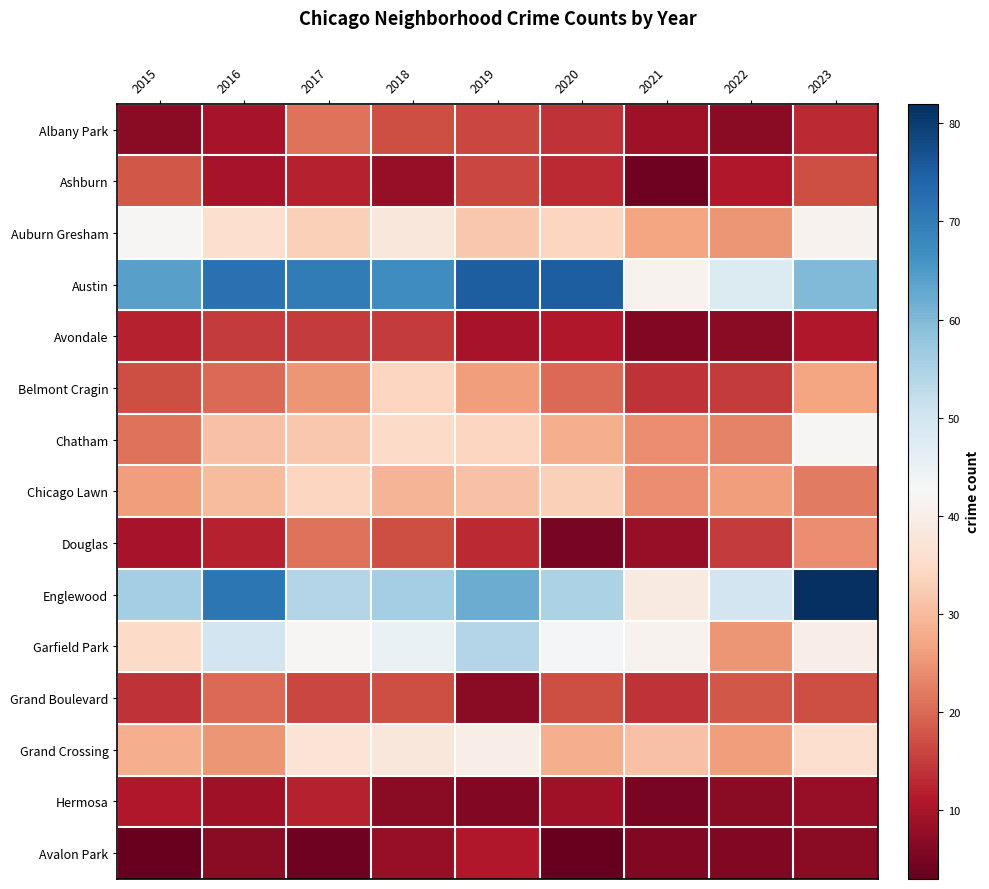

Reading left to right, extract all data points from this chart.

Albany Park: 2015=7	2016=10	2017=21	2018=17	2019=16	2020=14	2021=9	2022=7	2023=13
Ashburn: 2015=18	2016=10	2017=12	2018=8	2019=16	2020=13	2021=4	2022=11	2023=17
Auburn Gresham: 2015=42	2016=36	2017=33	2018=38	2019=32	2020=34	2021=27	2022=25	2023=41
Austin: 2015=64	2016=72	2017=70	2018=67	2019=75	2020=75	2021=41	2022=48	2023=60
Avondale: 2015=12	2016=15	2017=15	2018=15	2019=10	2020=11	2021=6	2022=7	2023=11
Belmont Cragin: 2015=17	2016=20	2017=25	2018=34	2019=26	2020=20	2021=14	2022=15	2023=27
Chatham: 2015=21	2016=31	2017=32	2018=35	2019=34	2020=28	2021=24	2022=23	2023=42
Chicago Lawn: 2015=26	2016=30	2017=34	2018=29	2019=31	2020=33	2021=24	2022=26	2023=22
Douglas: 2015=10	2016=12	2017=21	2018=17	2019=13	2020=5	2021=8	2022=15	2023=24
Englewood: 2015=56	2016=71	2017=54	2018=56	2019=62	2020=55	2021=39	2022=50	2023=82
Garfield Park: 2015=35	2016=50	2017=42	2018=45	2019=54	2020=43	2021=41	2022=25	2023=40
Grand Boulevard: 2015=14	2016=20	2017=16	2018=17	2019=7	2020=17	2021=14	2022=18	2023=17
Grand Crossing: 2015=28	2016=25	2017=37	2018=38	2019=40	2020=28	2021=31	2022=26	2023=36
Hermosa: 2015=11	2016=9	2017=12	2018=7	2019=6	2020=9	2021=5	2022=7	2023=8
Avalon Park: 2015=3	2016=7	2017=4	2018=8	2019=11	2020=3	2021=6	2022=6	2023=7